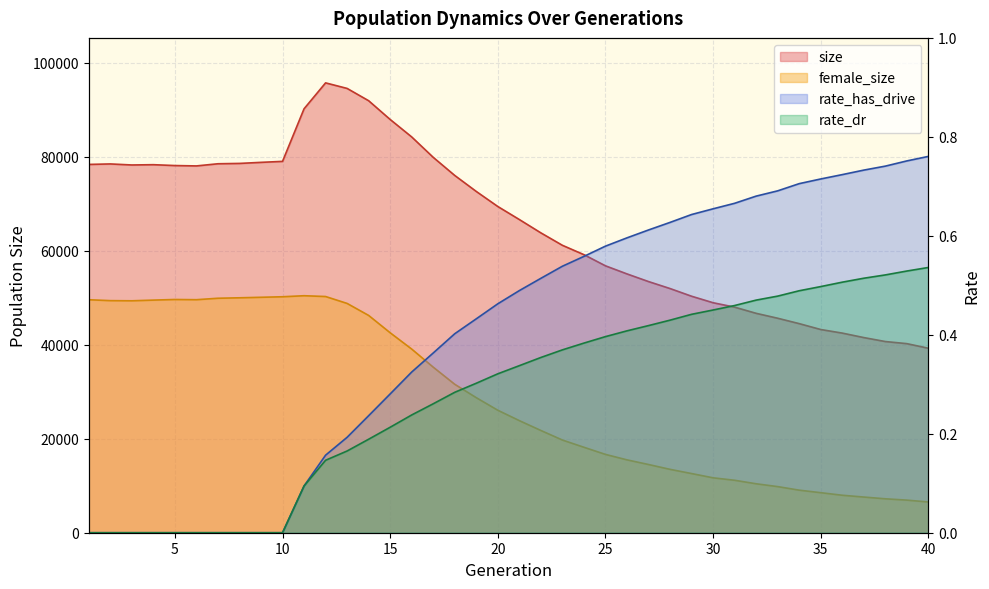

What is the difference between the maximum and minimum values in the rate_dr series?

0.5